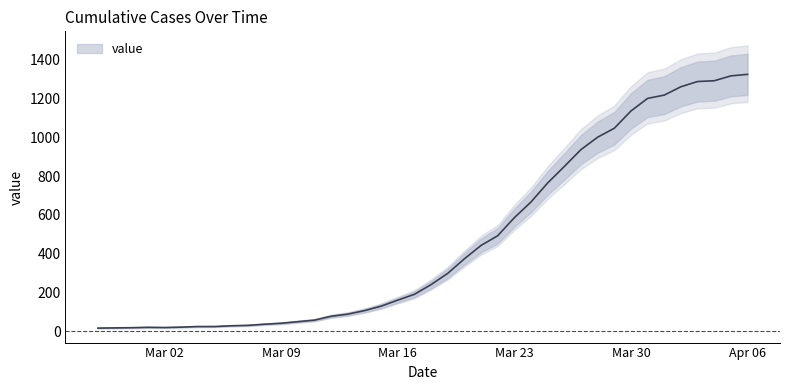

The chart shows a value of 40 at 2020-03-17. True or false?

False